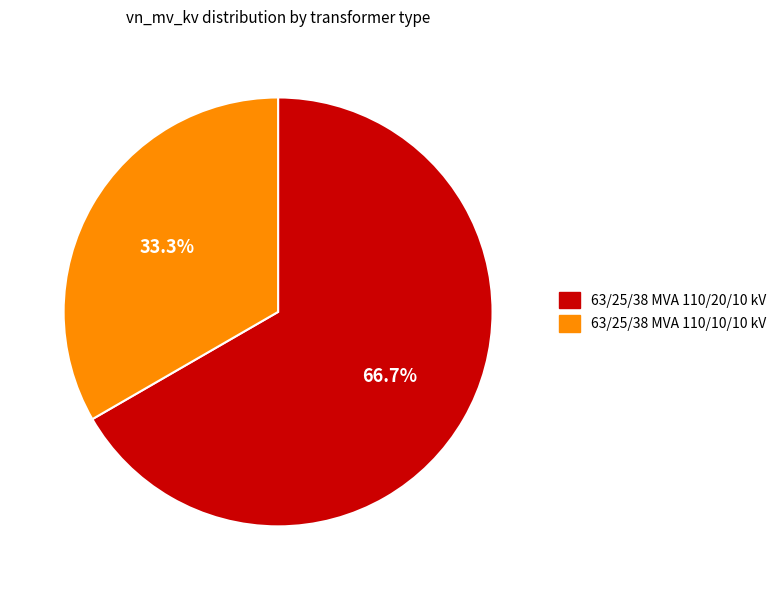

How many slices are in this pie chart?

2